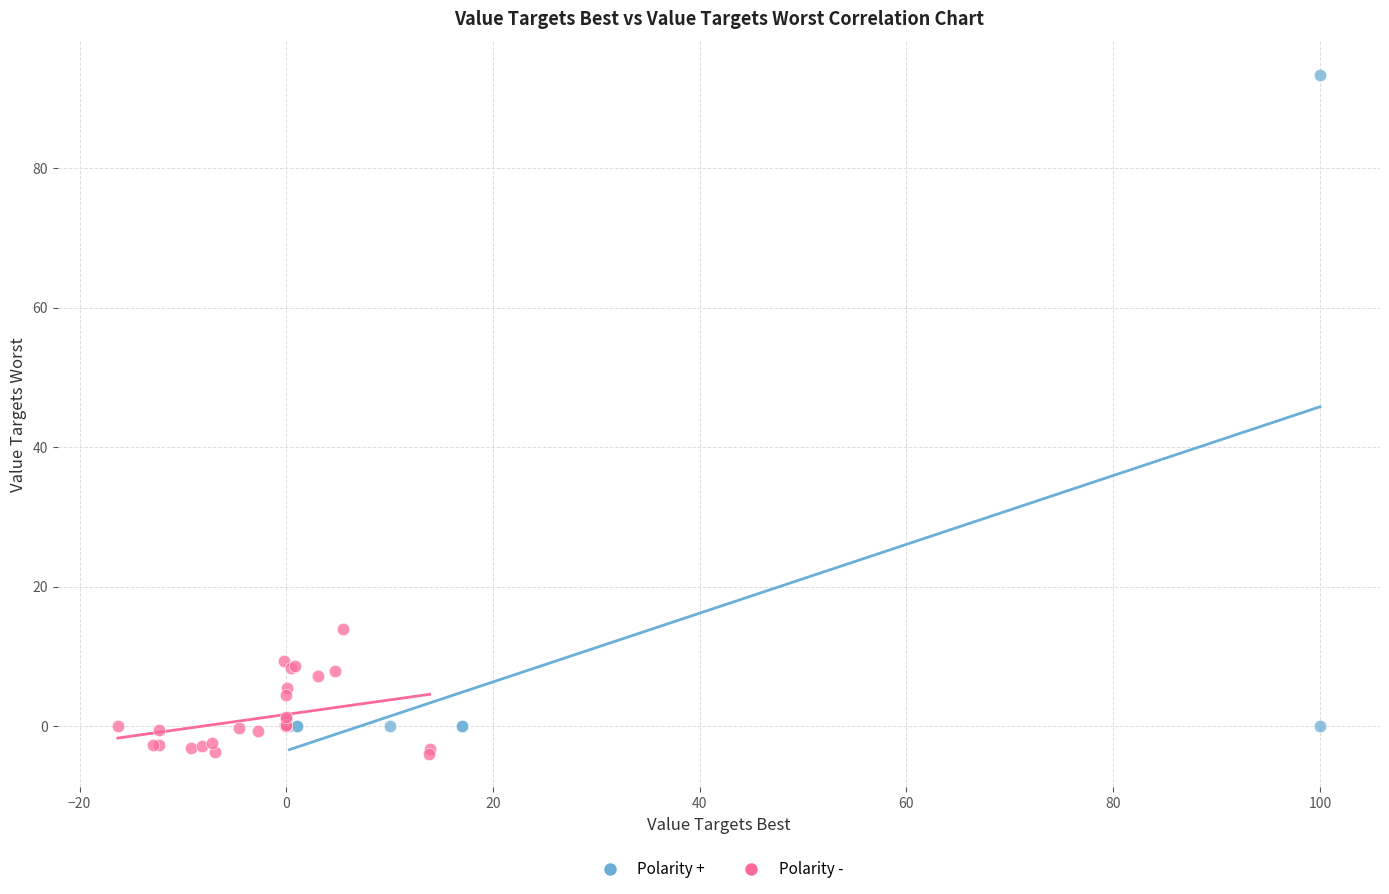

Which series contains the lowest Y value?

Polarity -